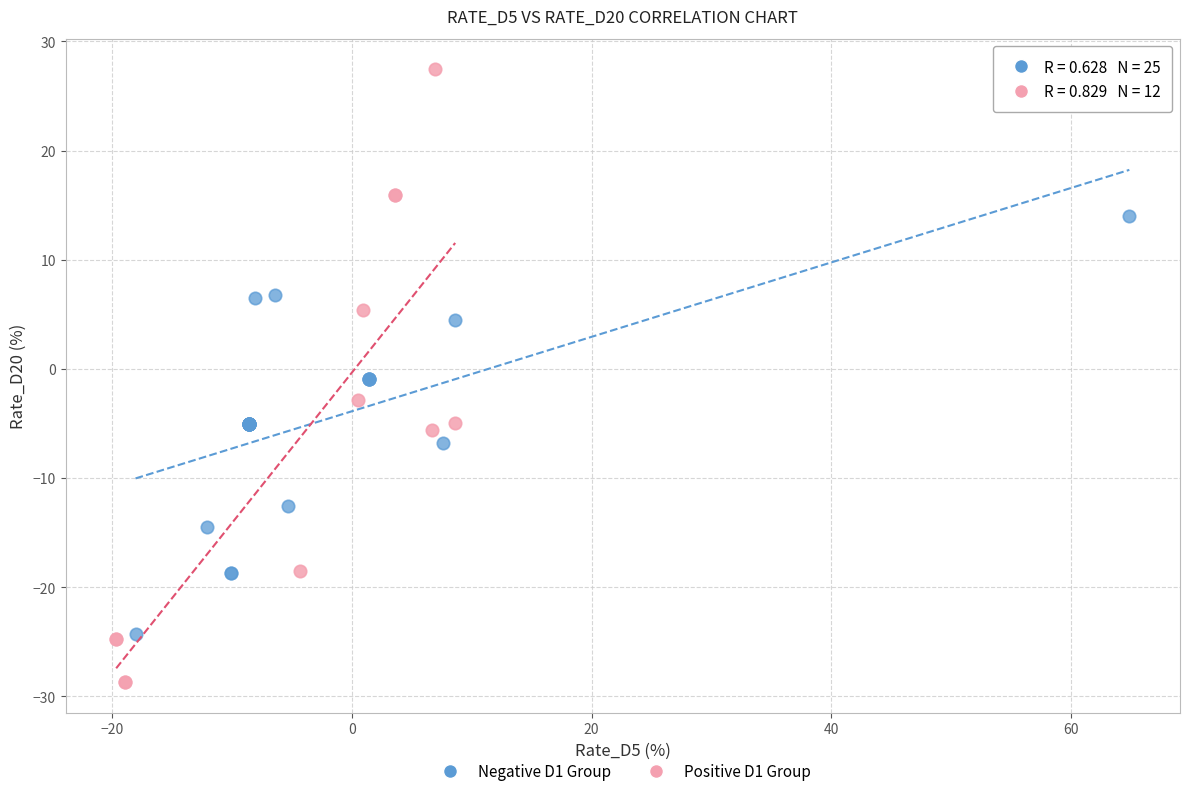

What are all the series names shown in the legend?

Negative D1 Group, Positive D1 Group